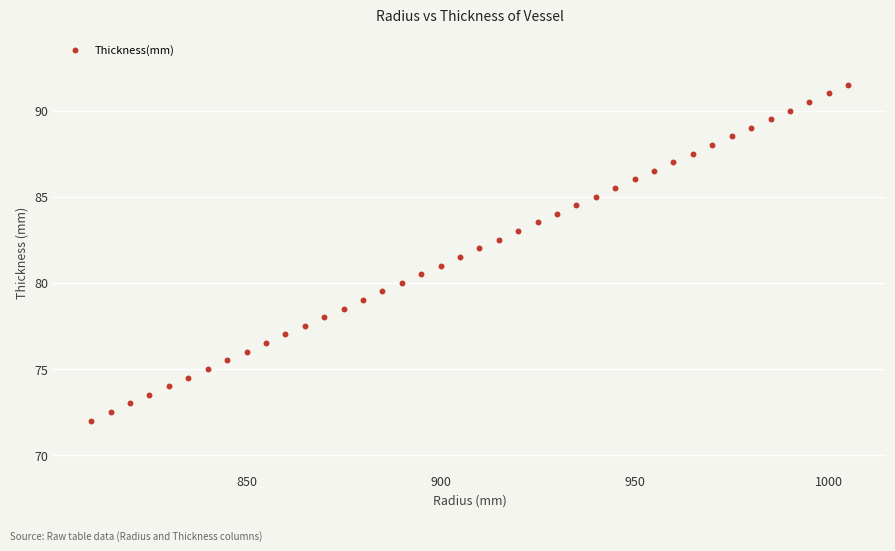

What is the range of Y values (max minus min)?

19.5